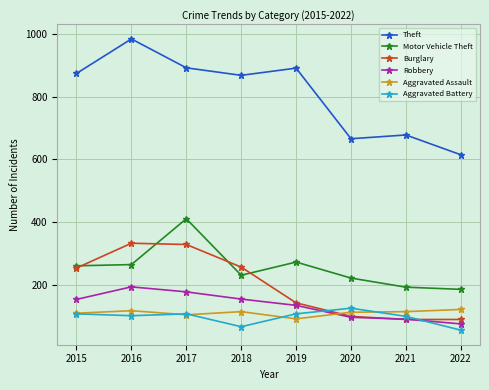

What are all the series names shown in the legend?

Theft, Motor Vehicle Theft, Burglary, Robbery, Aggravated Assault, Aggravated Battery